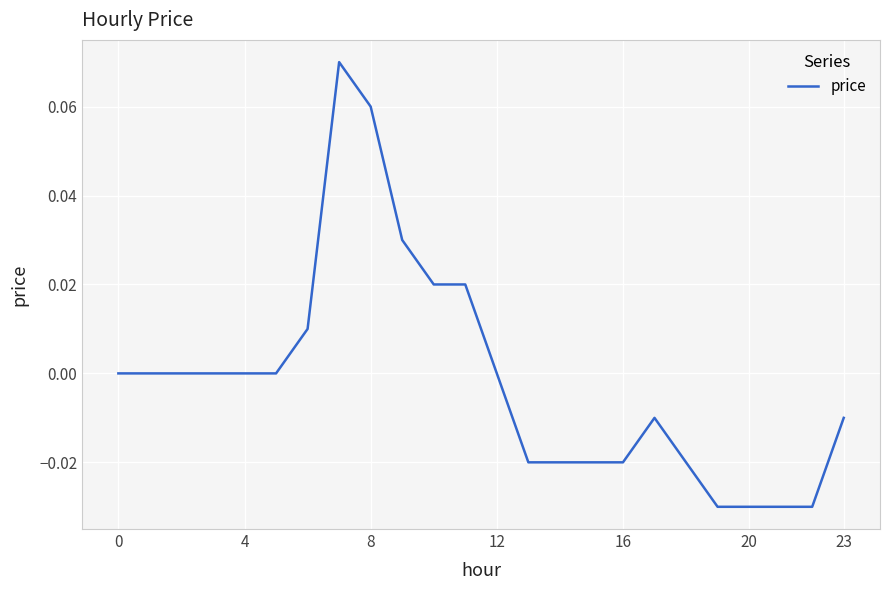

What is the difference between the maximum and minimum values?

0.1